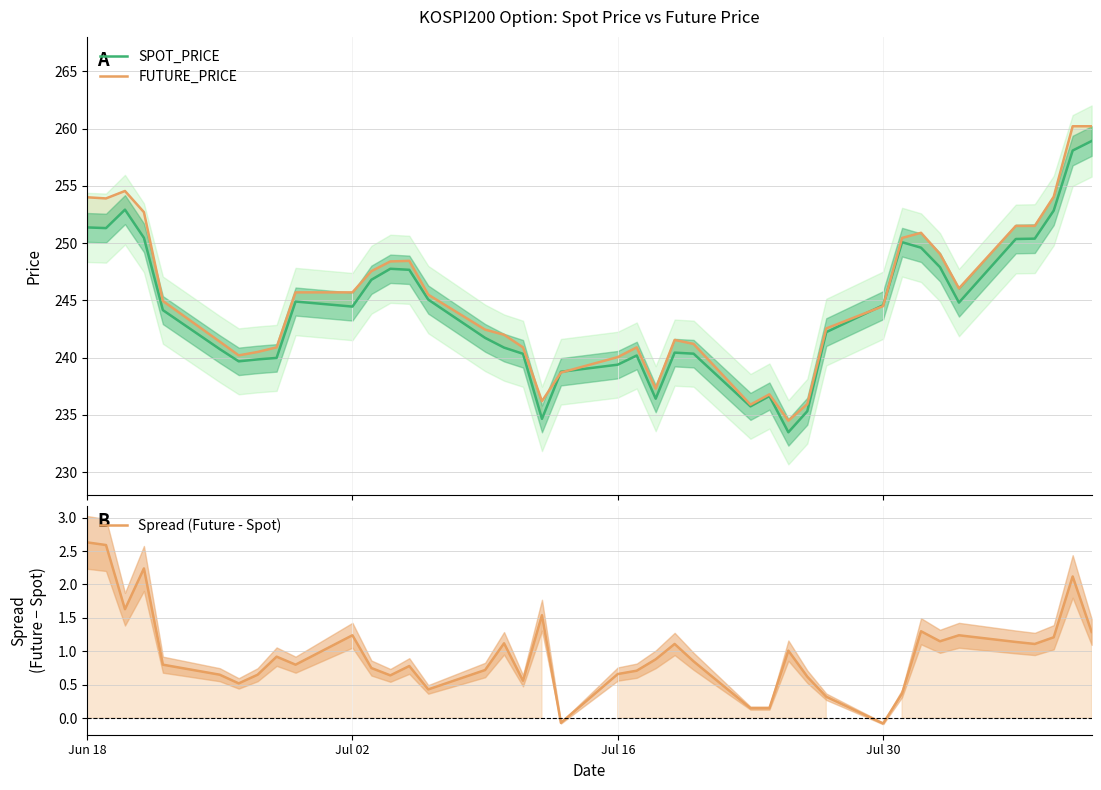

What is the maximum value for FUTURE_PRICE?

260.2